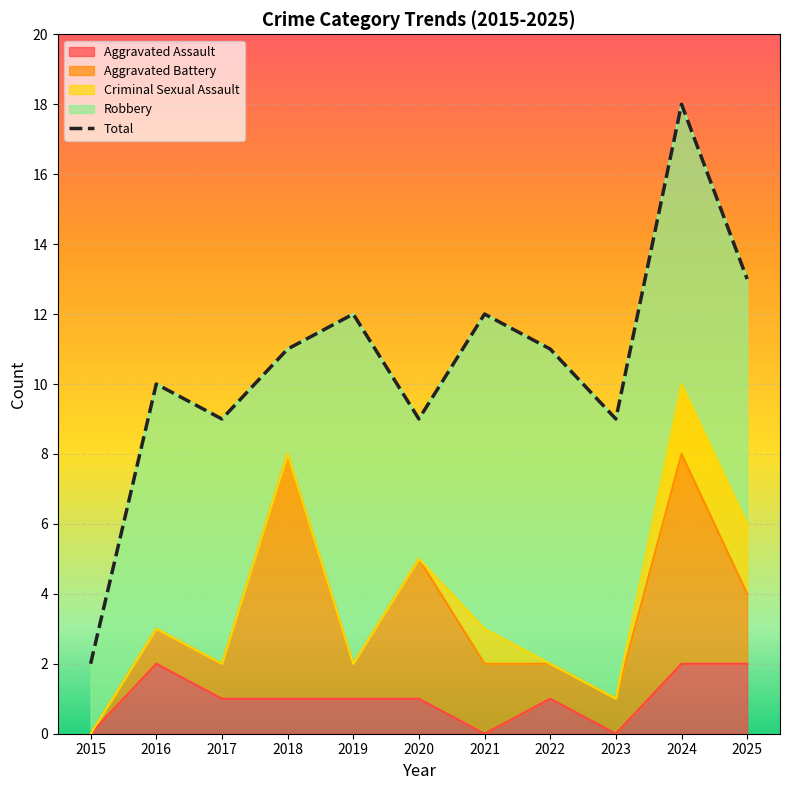

Reading left to right, transcribe all the data shown in this chart.

2	10	9	11	12	9	12	11	9	18	13